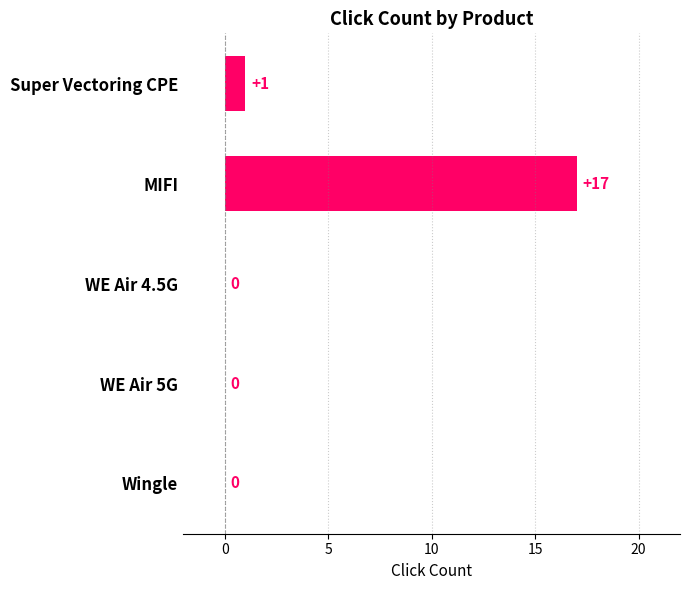

What value does the data have at MIFI, to the nearest 5?

15